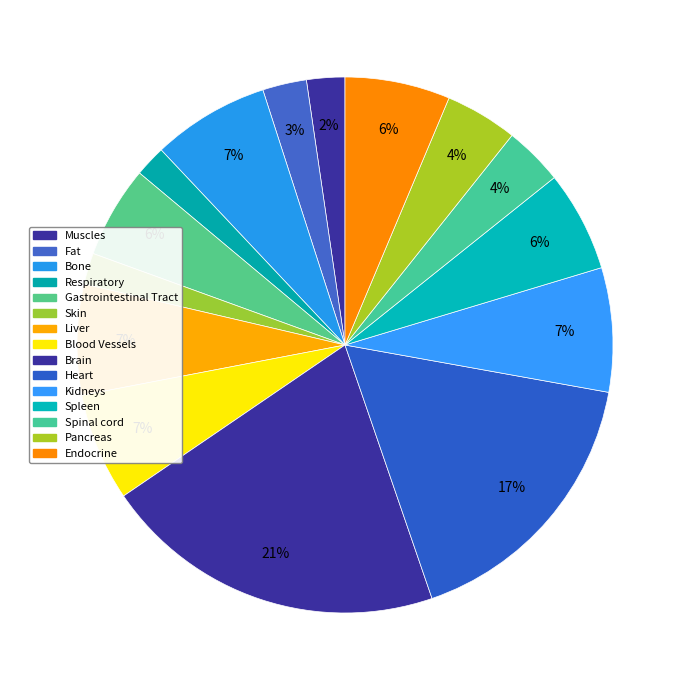

To the nearest percent, what portion does Spinal cord represent?

4%